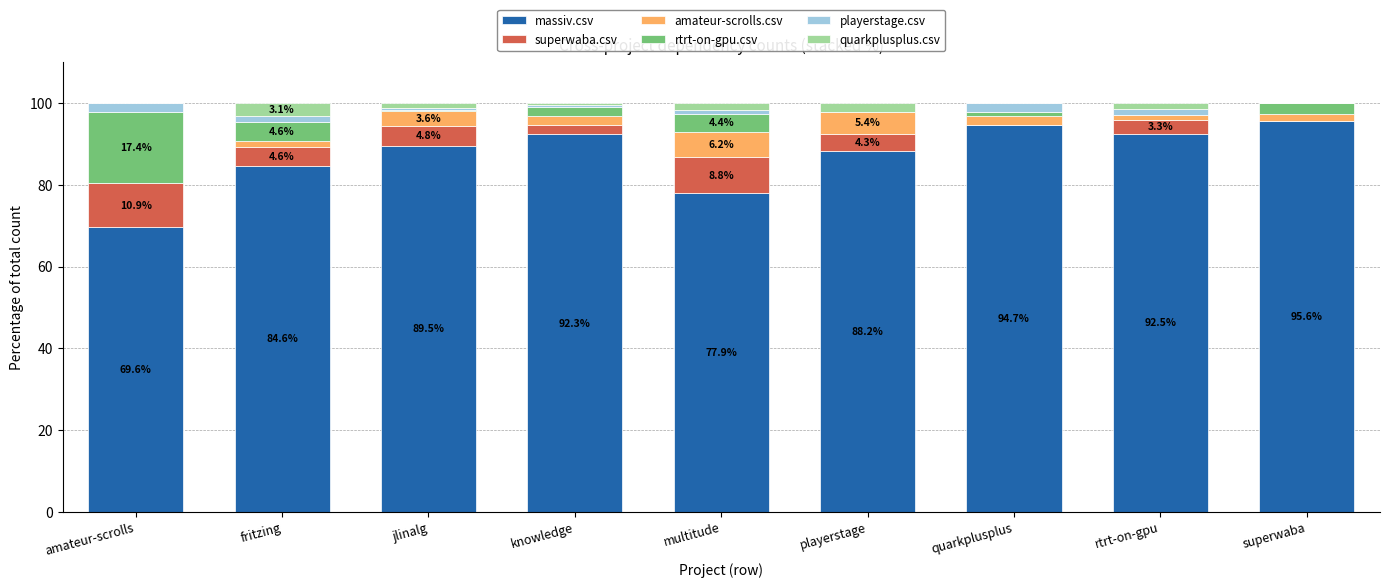

Are the bars grouped side by side (vs. stacked)?

No